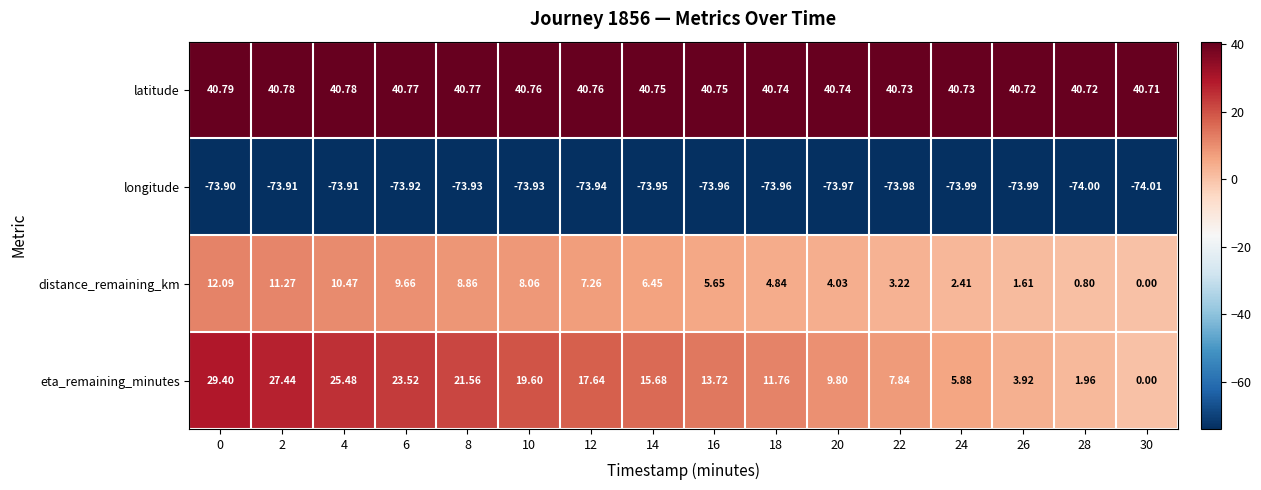

Which series changed the most between 14 and 28?

eta_remaining_minutes